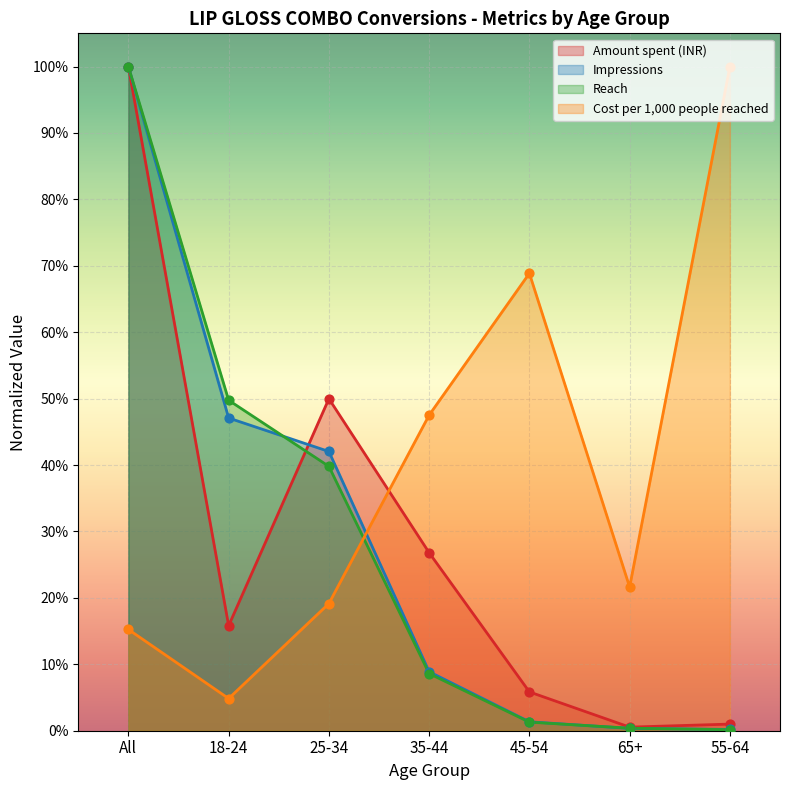

Is the value of Impressions at 18-24 greater than the value of Reach at 18-24?

No